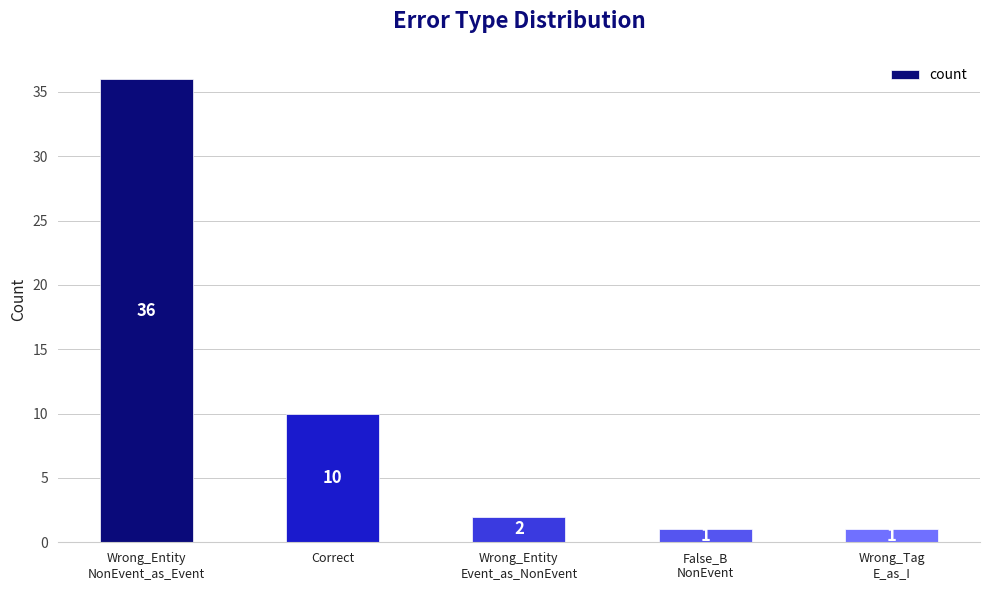

What is the greatest value displayed?

36